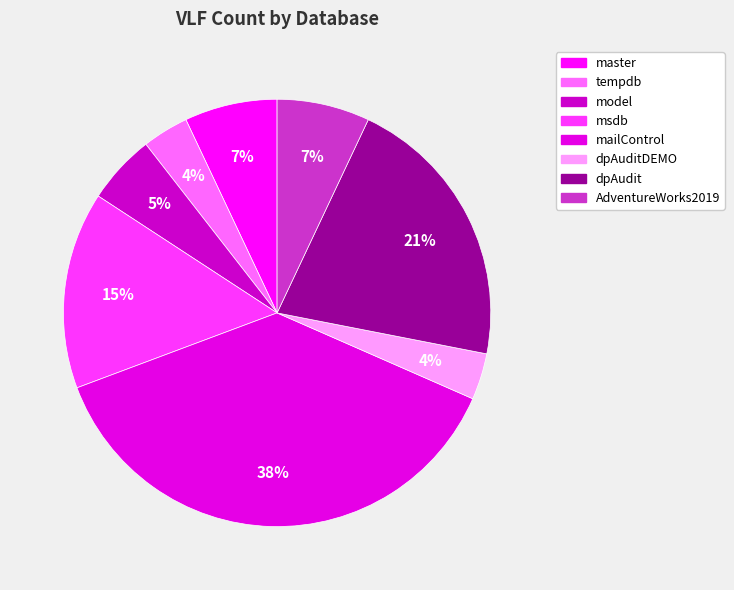

How many segments does this pie chart have?

8